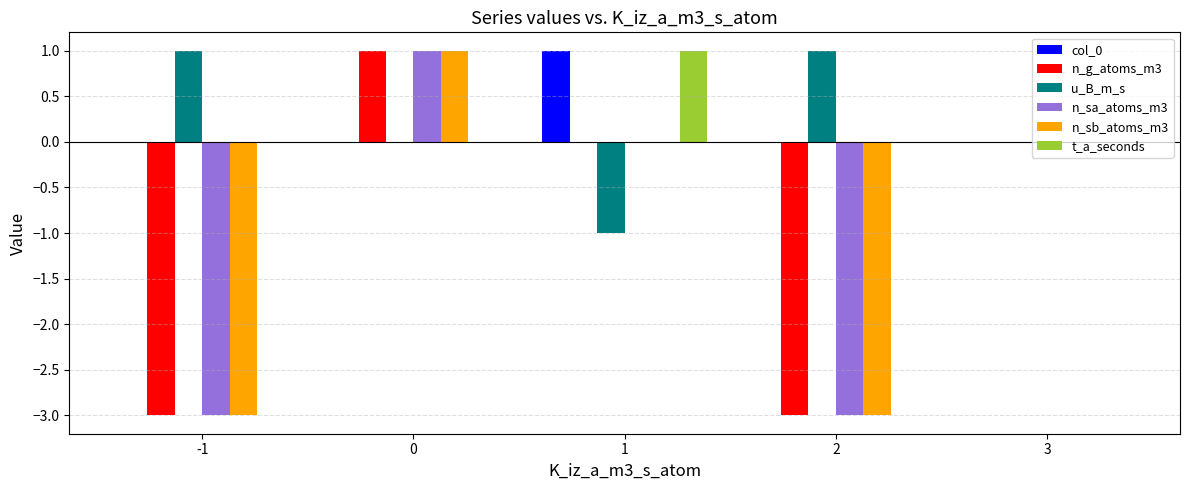

Reading left to right, extract all data points from this chart.

col_0: -1=0	0=0	1=1	2=0	3=0
n_g_atoms_m3: -1=-3	0=1	1=0	2=-3	3=0
u_B_m_s: -1=1	0=0	1=-1	2=1	3=0
n_sa_atoms_m3: -1=-3	0=1	1=0	2=-3	3=0
n_sb_atoms_m3: -1=-3	0=1	1=0	2=-3	3=0
t_a_seconds: -1=0	0=0	1=1	2=0	3=0